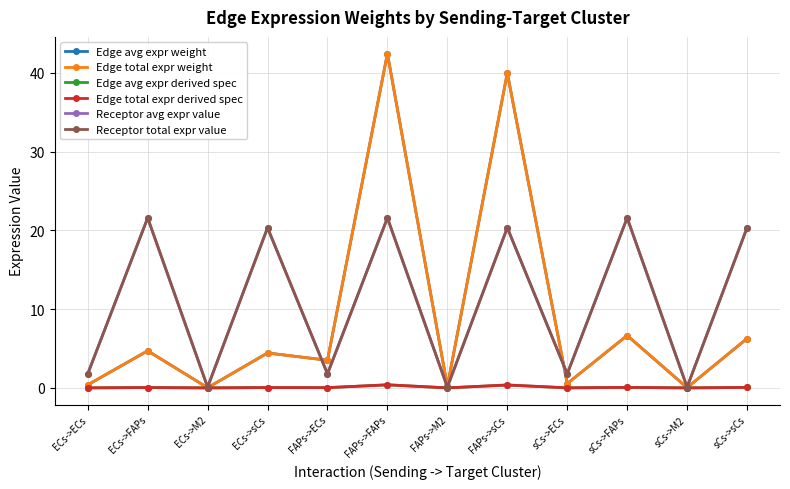

True or false: Edge total expr weight has a value of 0.7 at ECs->ECs.

False